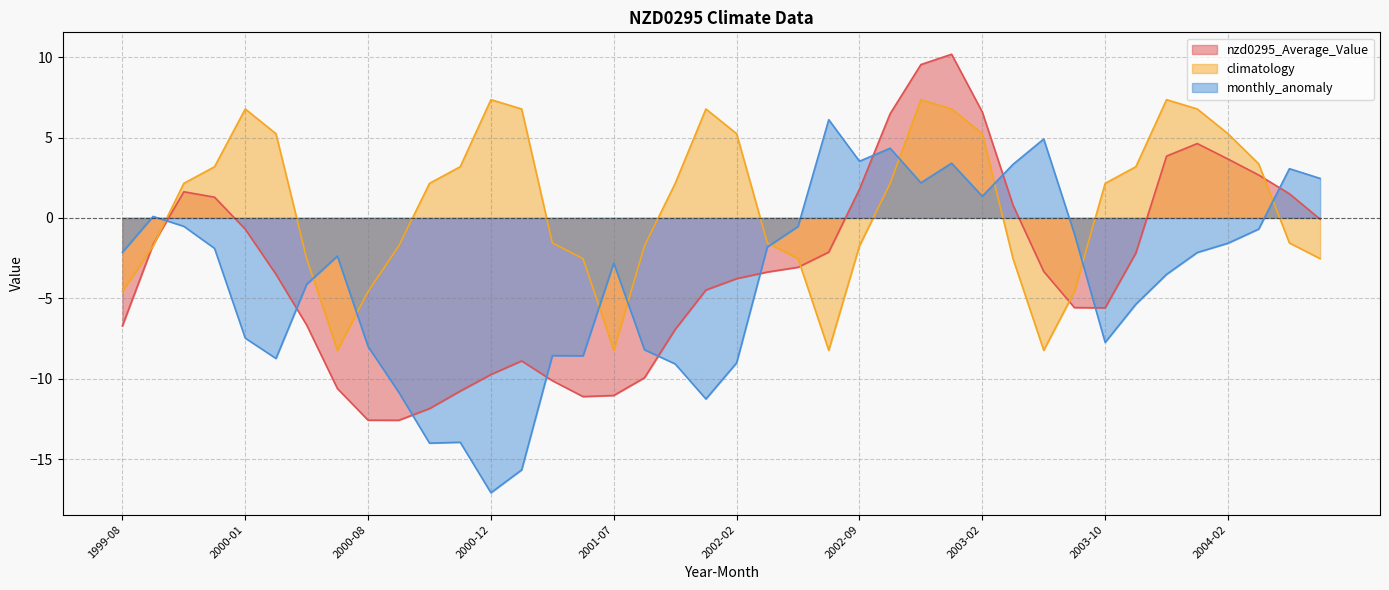

What is the approximate value of monthly_anomaly at 2002-04?

-1.8